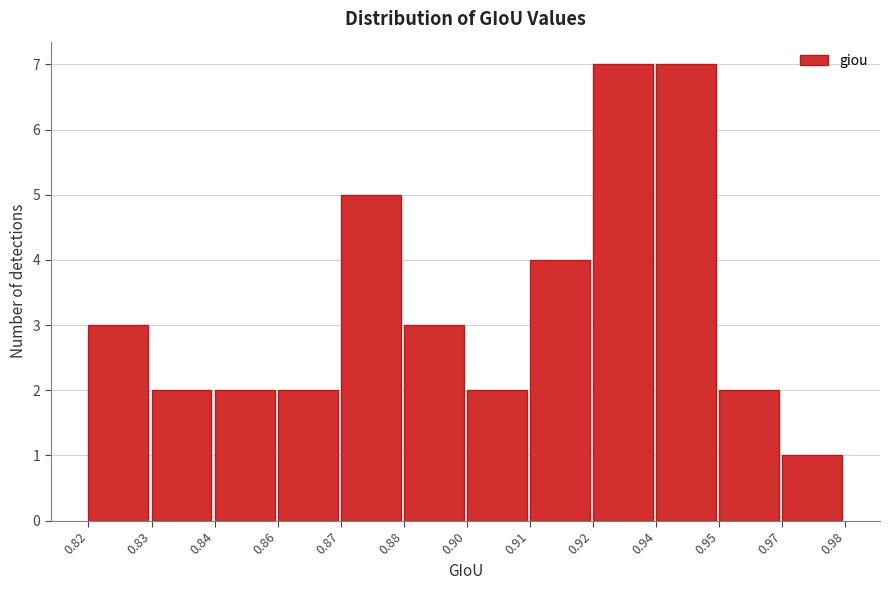

Reading left to right, list all the values displayed in this chart.

3	2	2	2	5	3	2	4	7	7	2	1